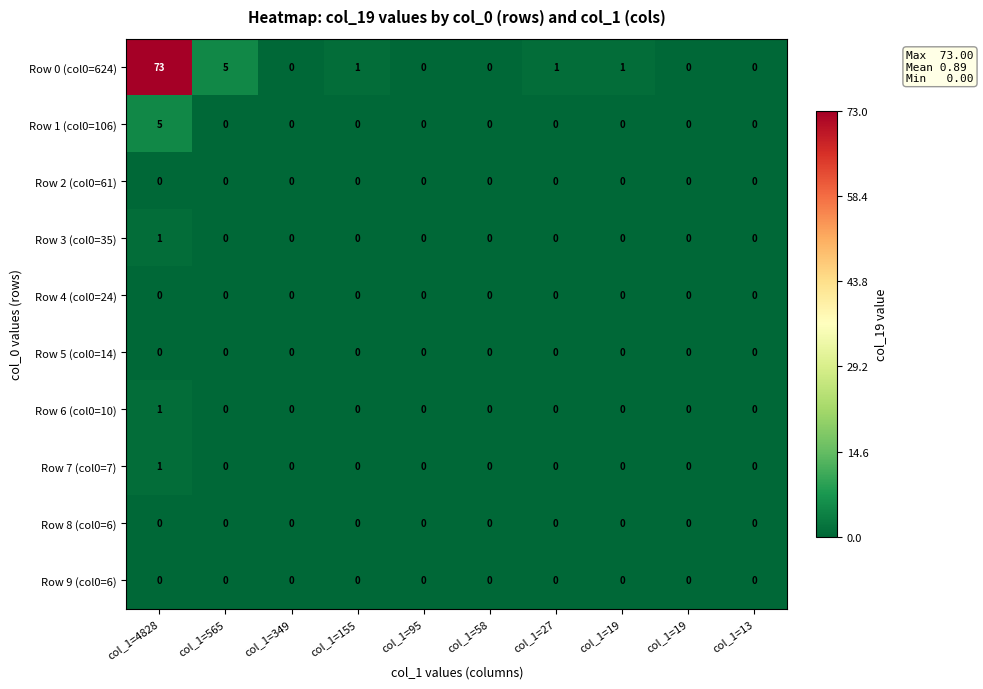

How many data points in Row 1 (col0=106) are above 0?

1